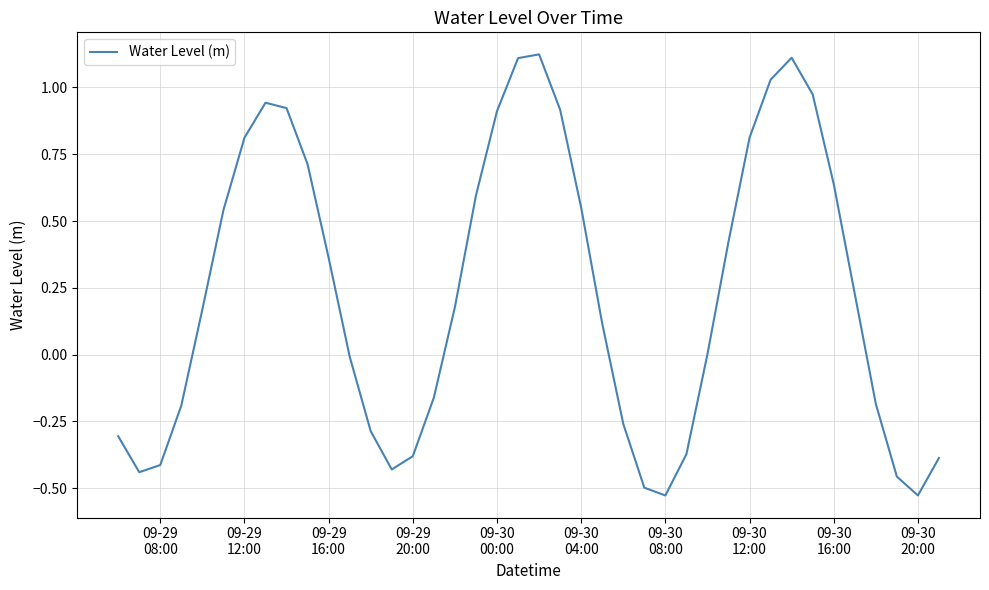

How many lines are shown in the chart?

1